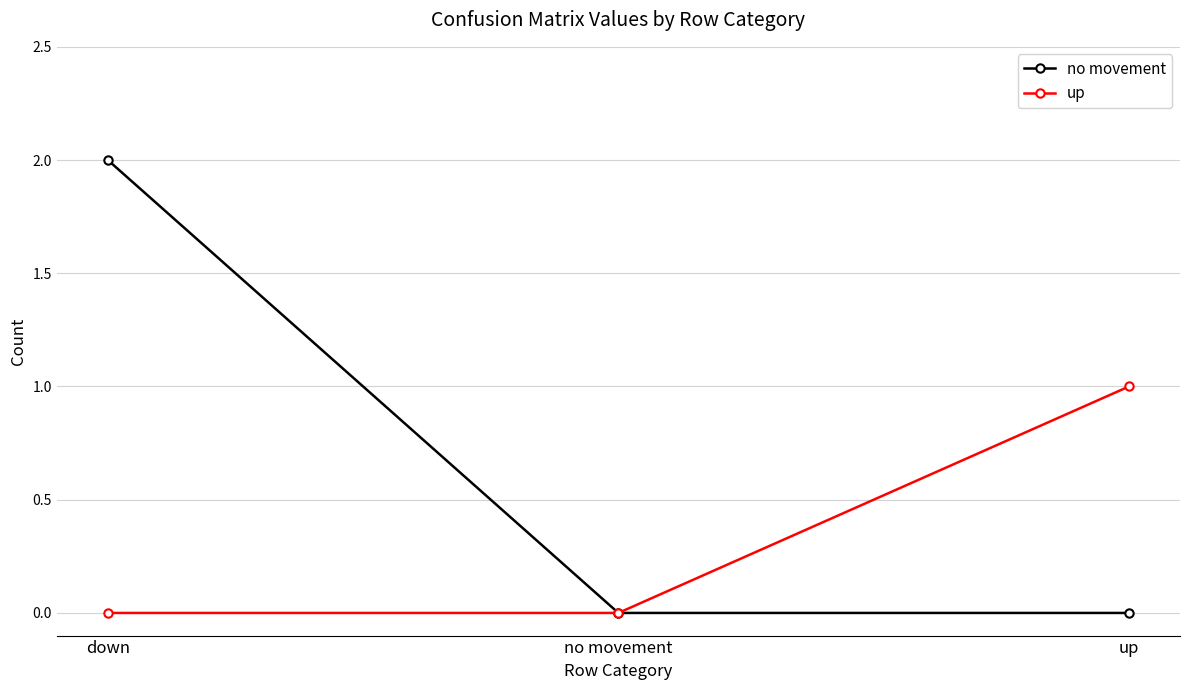

What are all the series names shown in the legend?

no movement, up